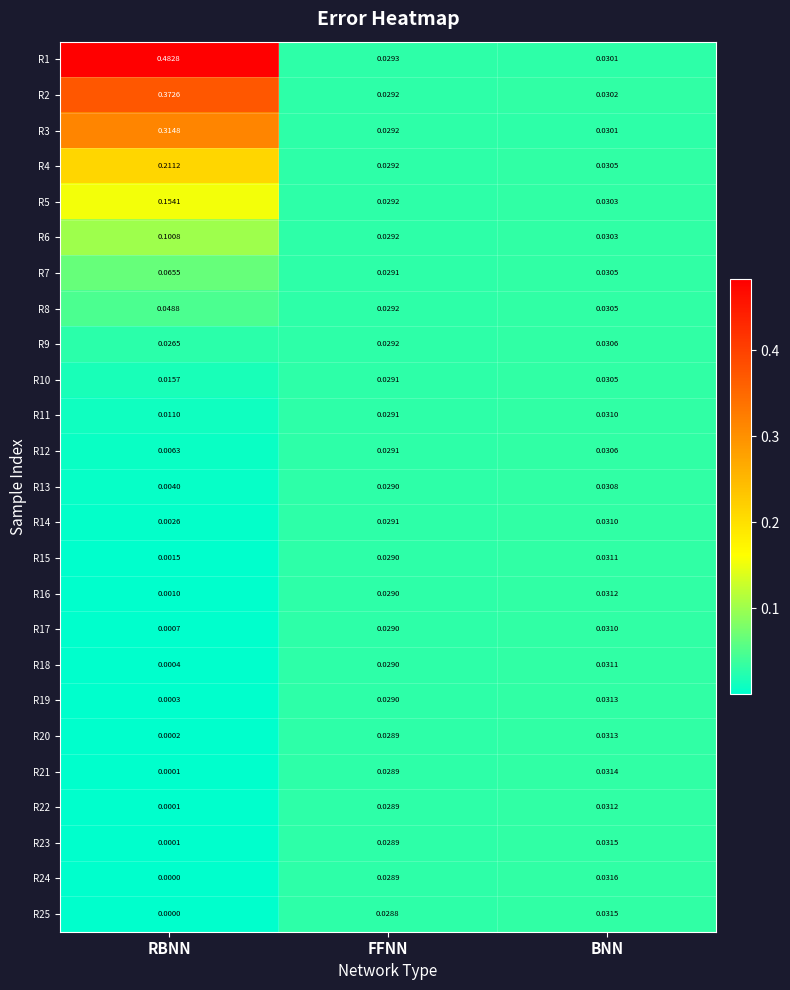

Between RBNN and BNN, which series saw the biggest shift?

R1